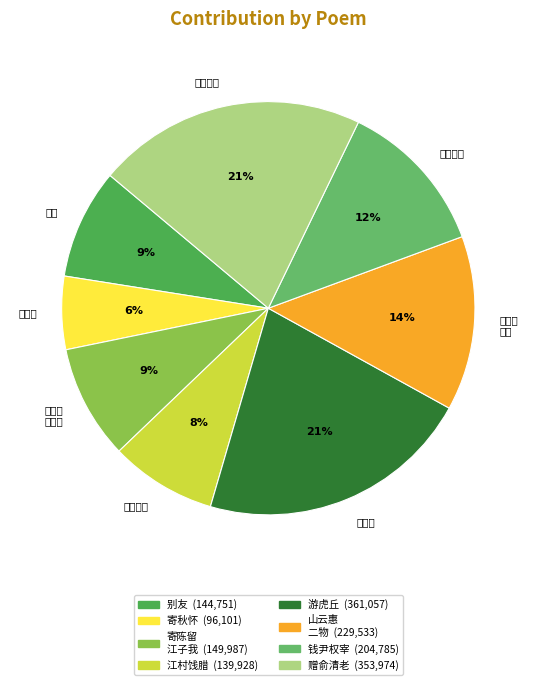

How many segments does this pie chart have?

8